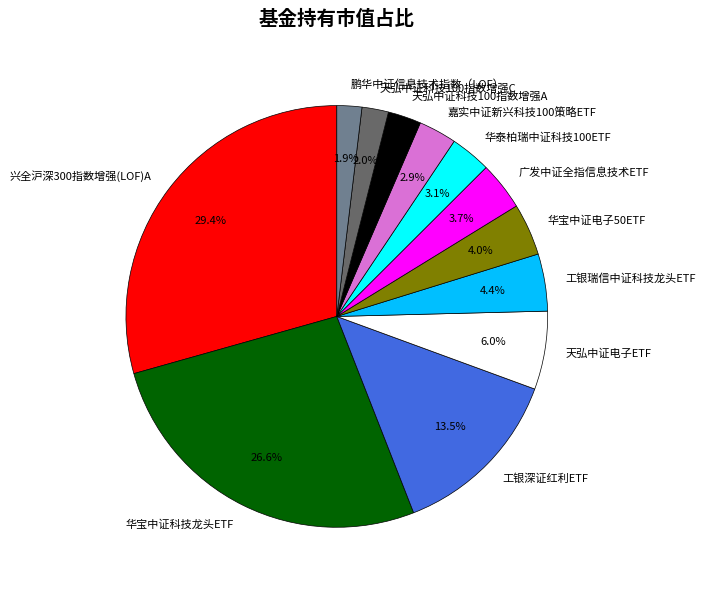

What percentage do 华宝中证科技龙头ETF and 鹏华中证信息技术指数（LOF） together represent?

28.5%